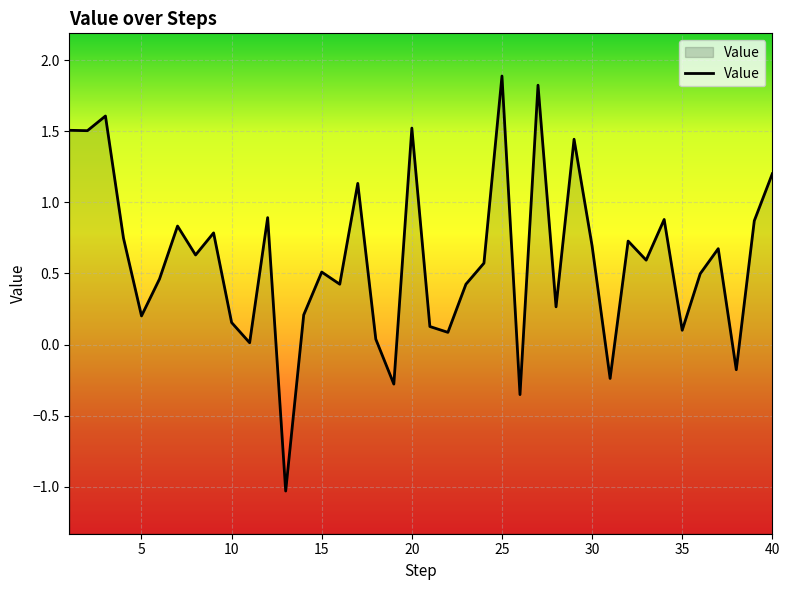

Where is the data nearest to the value 0?

11